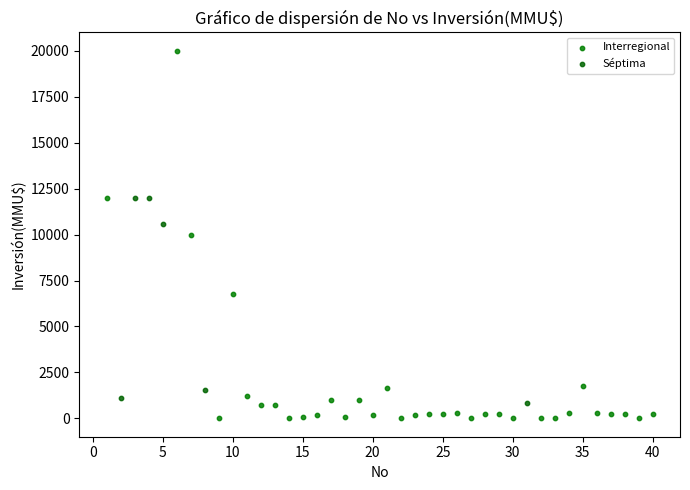

Which series reaches the minimum Y coordinate?

Interregional